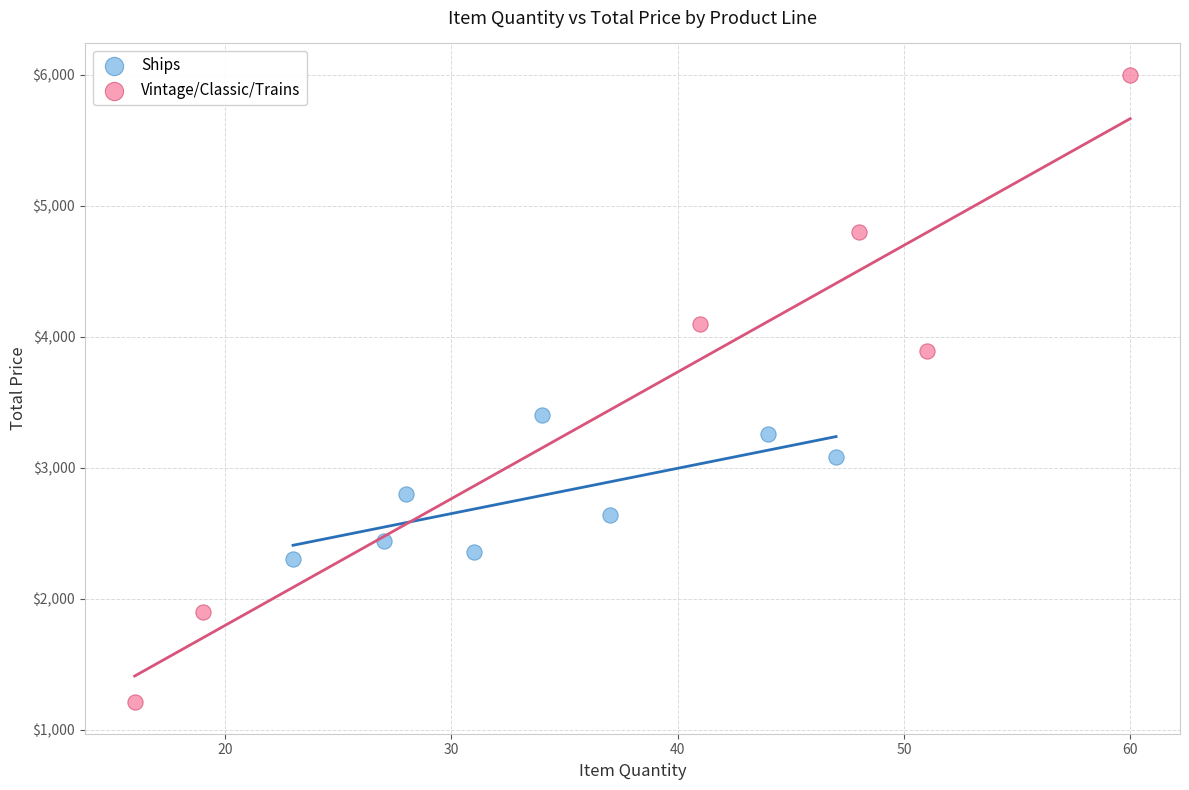

Which series contains the lowest Y value?

Vintage/Classic/Trains